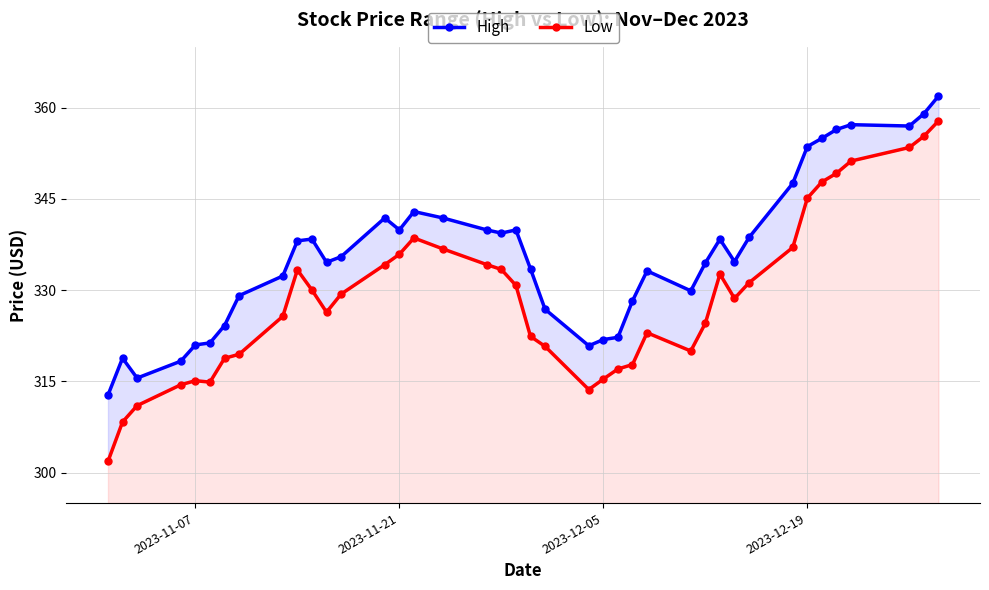

True or false: Low and High cross at least once.

False